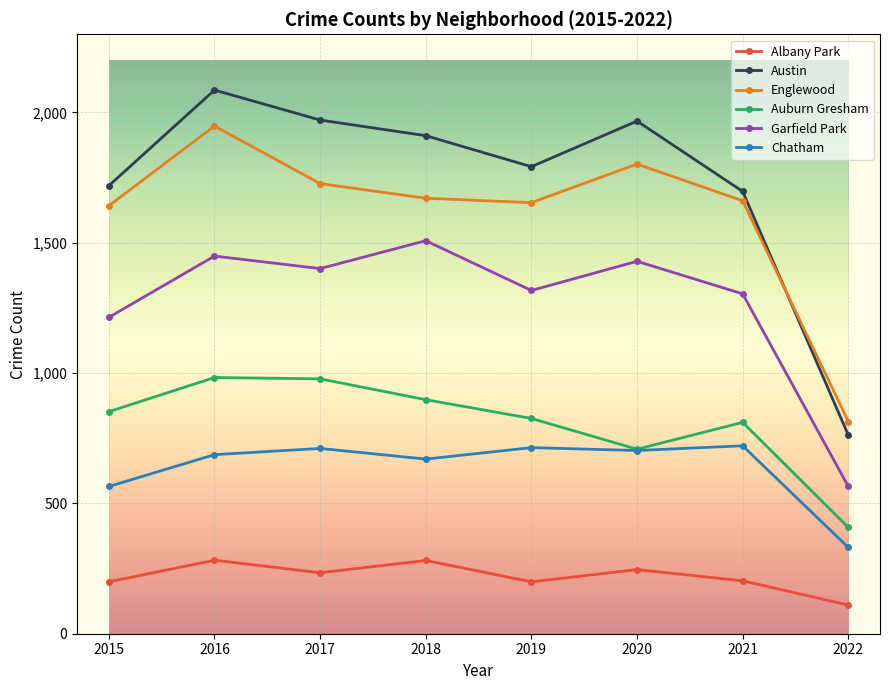

At 2015, list the series in order from smallest to largest.

Albany Park, Chatham, Auburn Gresham, Garfield Park, Englewood, Austin